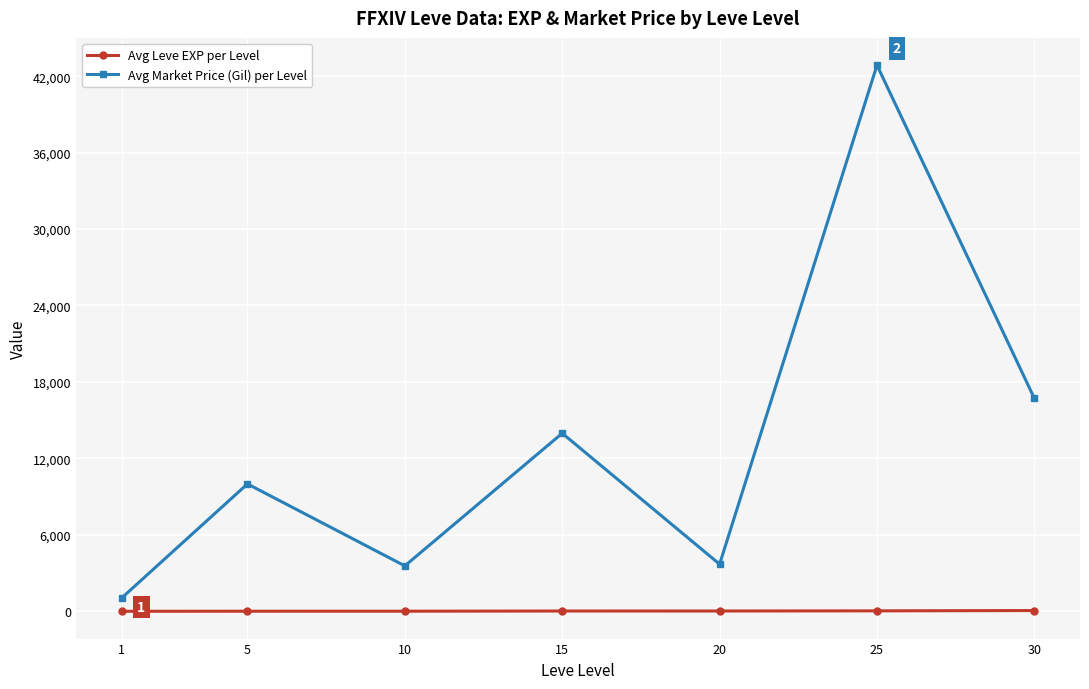

Between 5 and 10, which series saw the biggest shift?

Avg Market Price (Gil) per Level